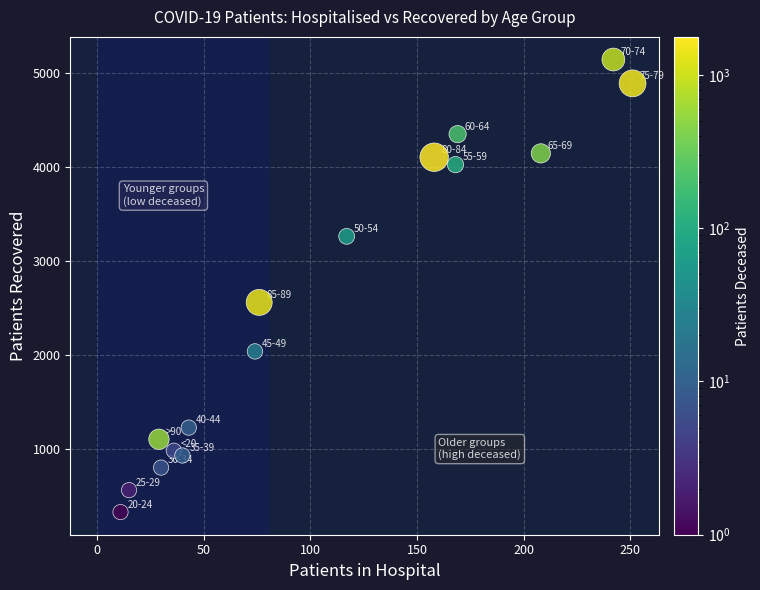

What is the range of X values (max minus min)?

240